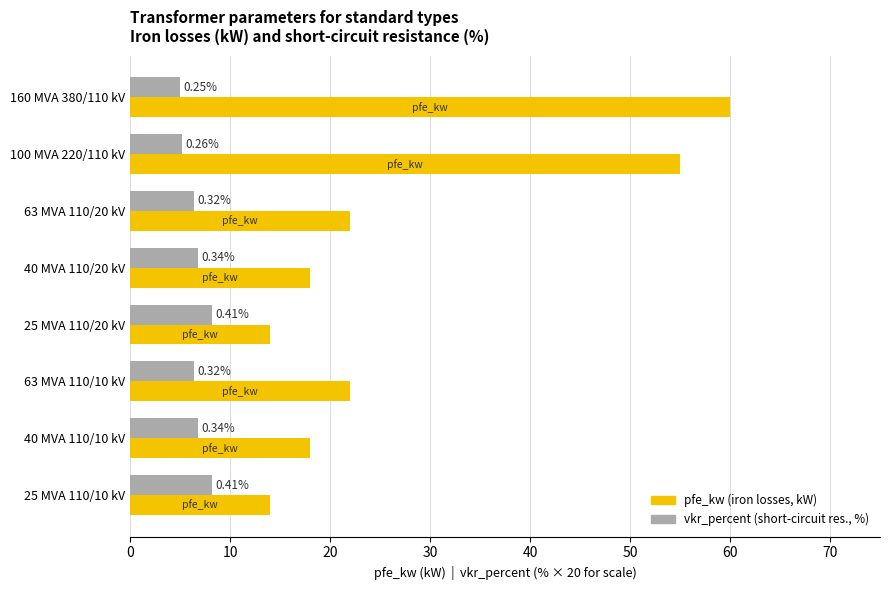

What is the maximum value shown in the chart?

60.0